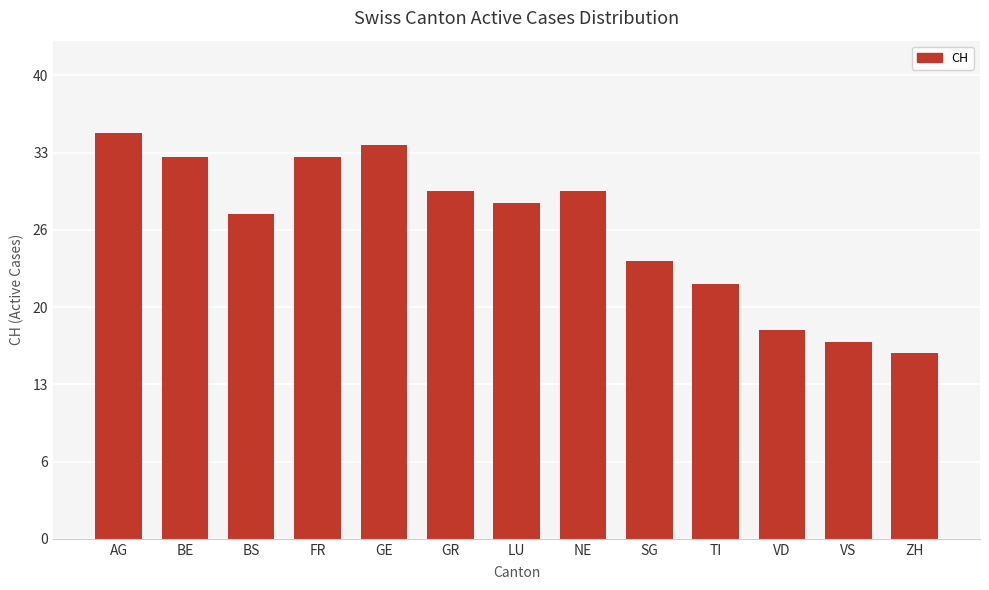

What position from the right is NE?

6